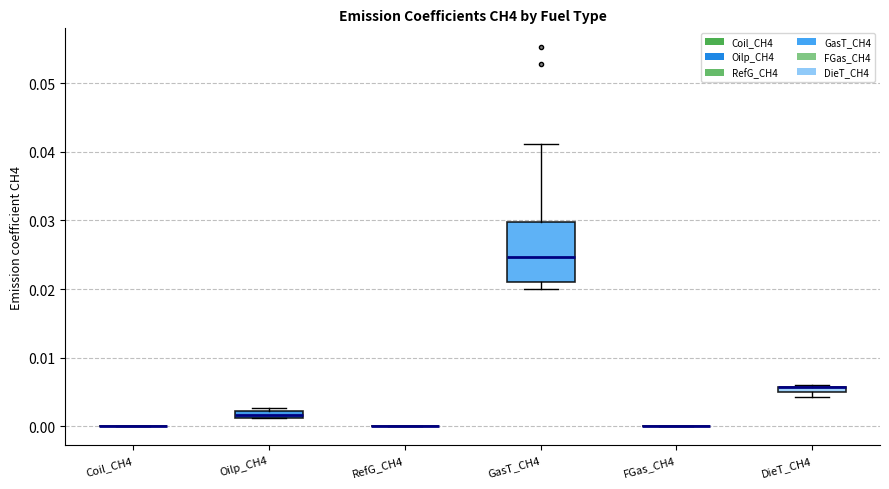

Which box is the tallest, from its lower edge to its upper edge?

GasT_CH4